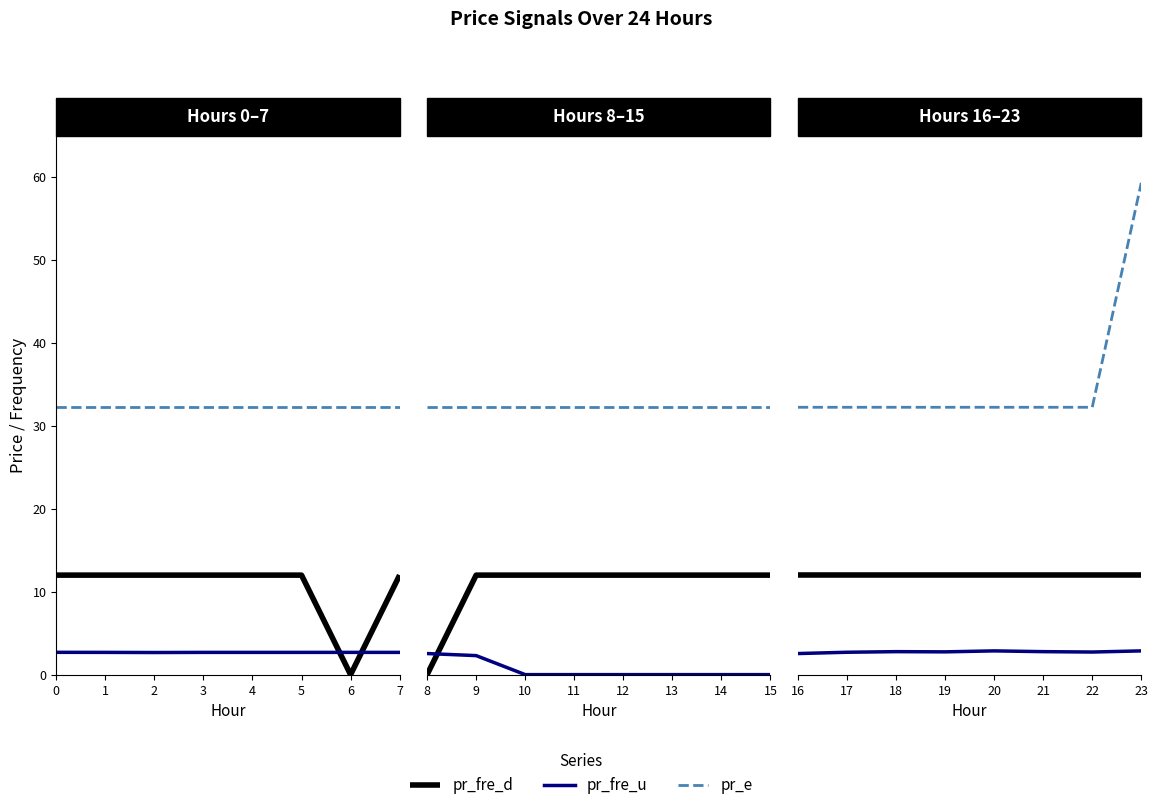

True or false: pr_fre_u and pr_fre_d cross at least once.

False